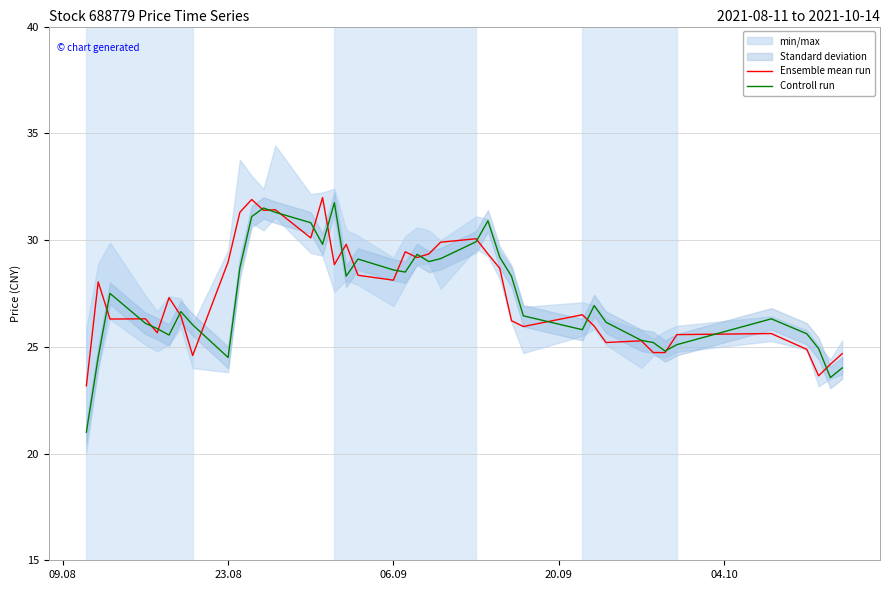

After their last crossing, which series has the higher values: Ensemble mean run or Controll run?

Ensemble mean run